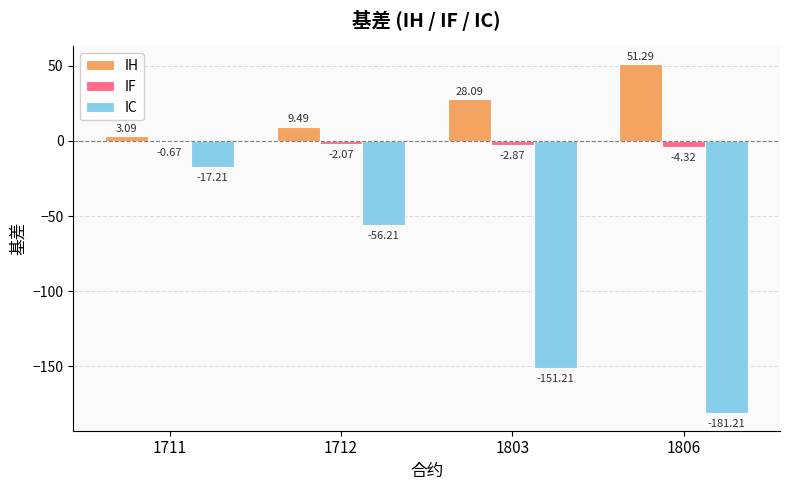

Which series changed the most between 1712 and 1806?

IC